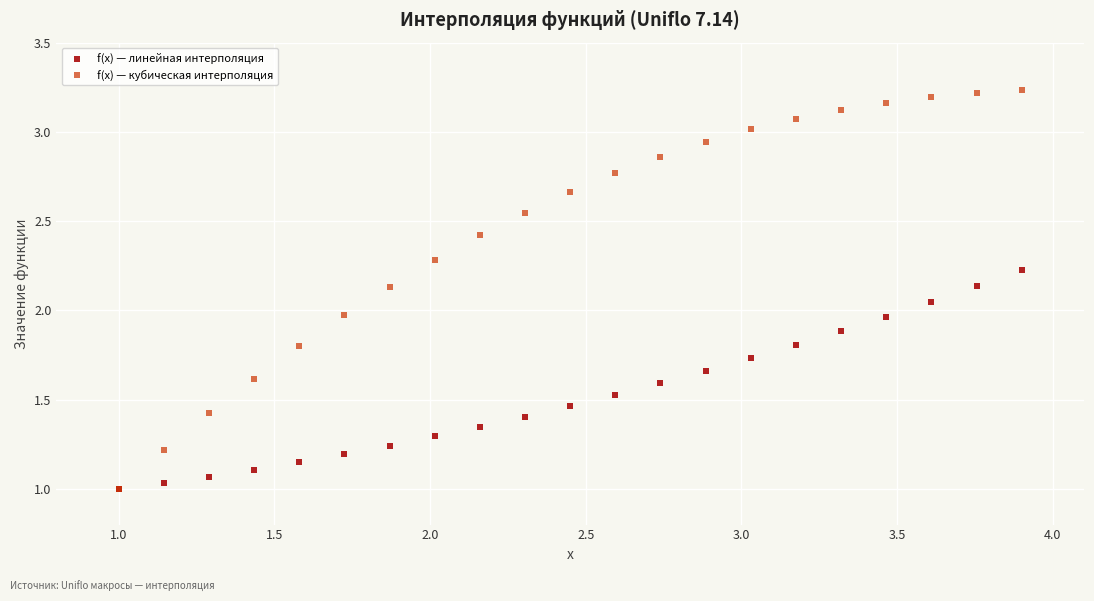

What are all the series names shown in the legend?

f(x) — линейная интерполяция, f(x) — кубическая интерполяция